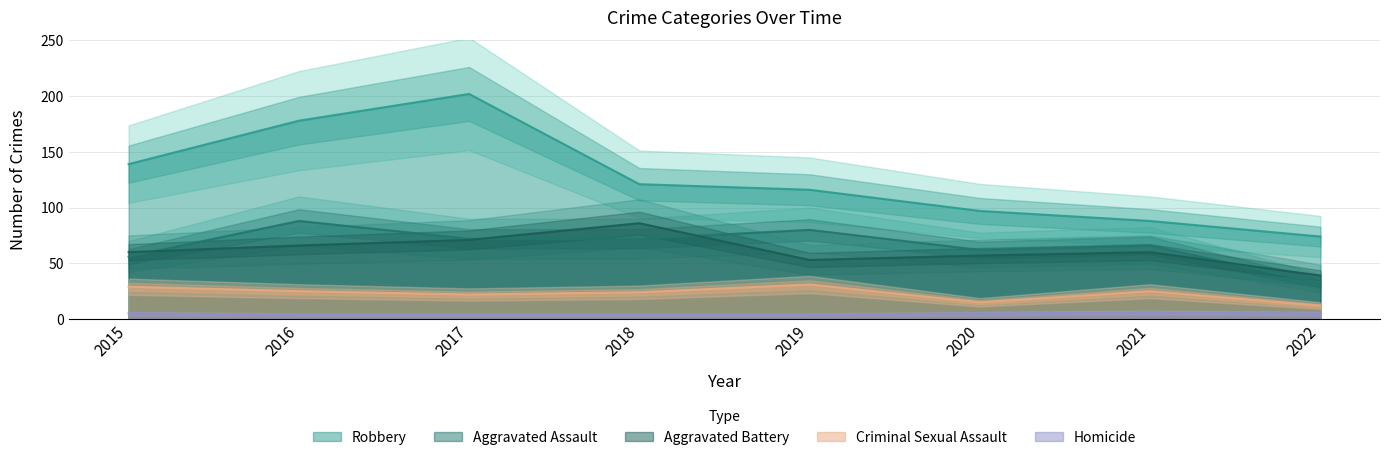

Reading right to left, extract all data points from this chart.

Aggravated Assault: 2022=32	2021=66	2020=62	2019=80	2018=72	2017=72	2016=88	2015=56
Aggravated Battery: 2022=39	2021=60	2020=57	2019=53	2018=86	2017=71	2016=66	2015=60
Criminal Sexual Assault: 2022=12	2021=25	2020=15	2019=31	2018=24	2017=22	2016=25	2015=29
Homicide: 2022=5	2021=6	2020=5	2019=4	2018=4	2017=4	2016=4	2015=5
Robbery: 2022=74	2021=88	2020=97	2019=116	2018=121	2017=202	2016=178	2015=139